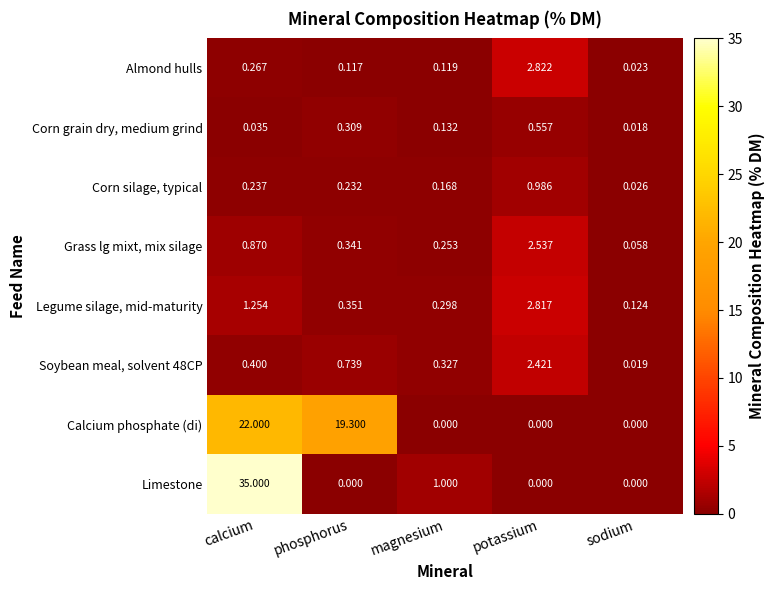

At which category does the chart reach its peak across all series?

calcium